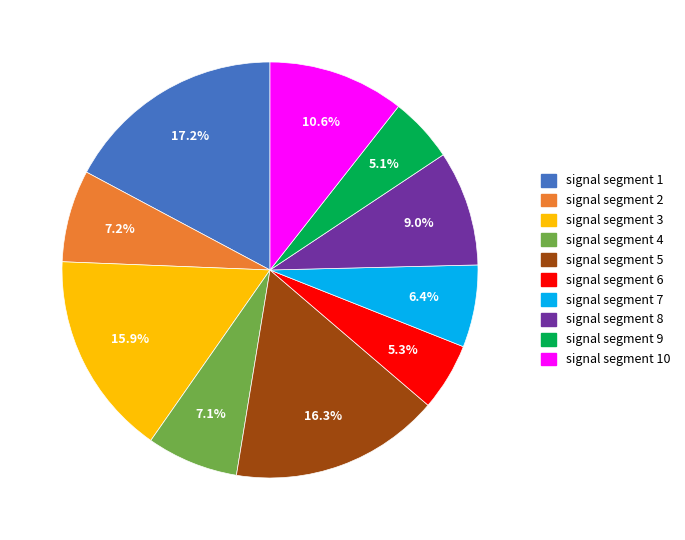

To the nearest percent, what percentage of the pie is signal segment 9?

5%